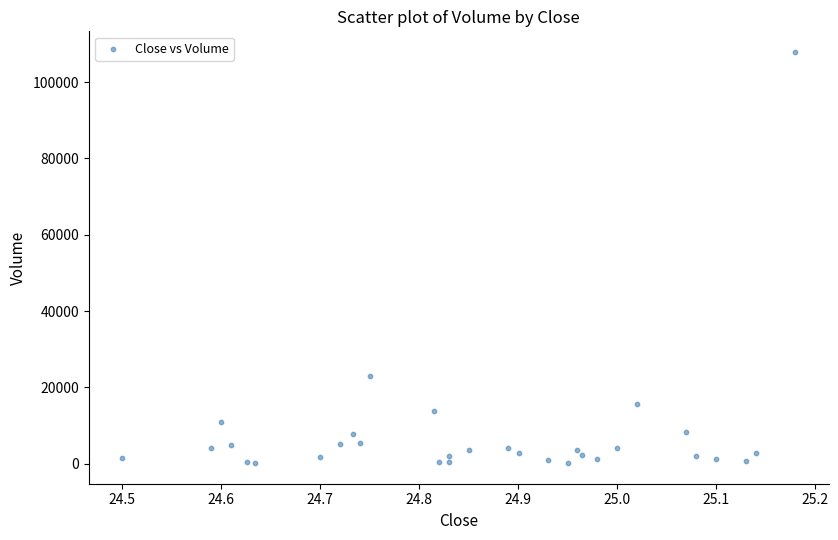

What Y value in the scatter plot is closest to 54043?

23009